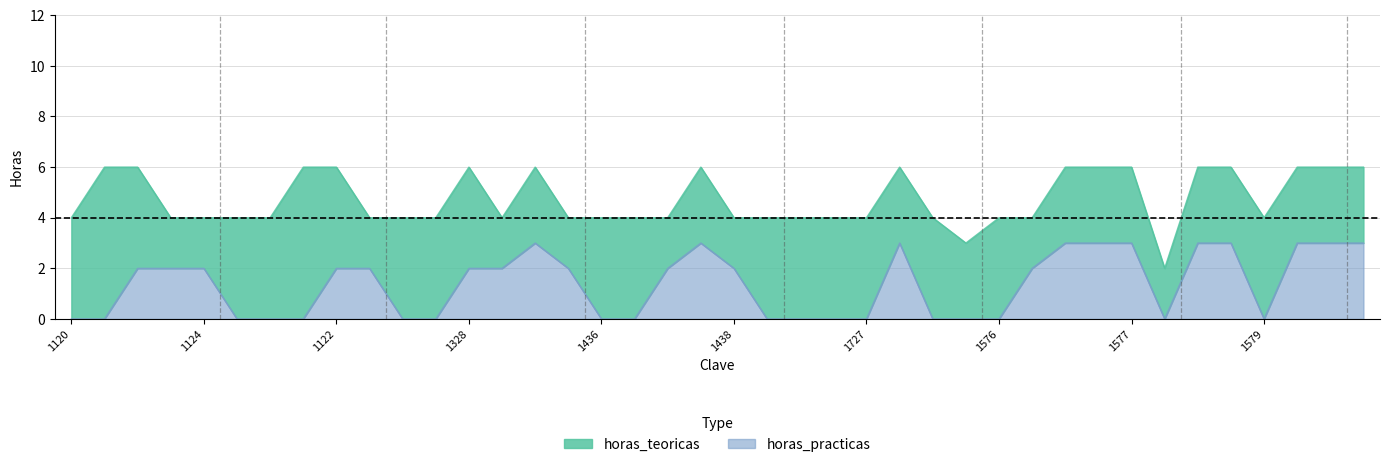

How many lines are shown in the chart?

1